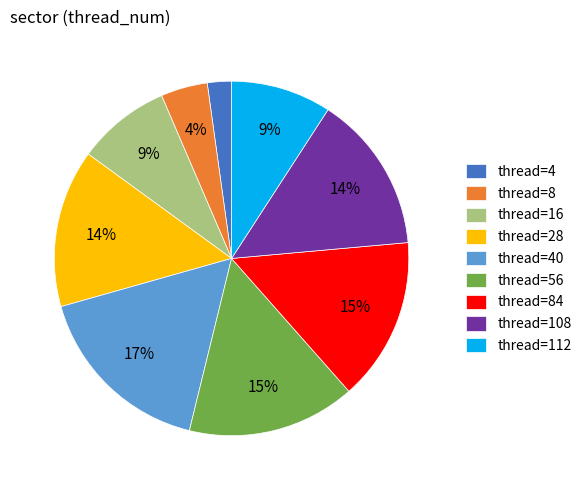

Which has a higher value, thread=112 or thread=28?

thread=28